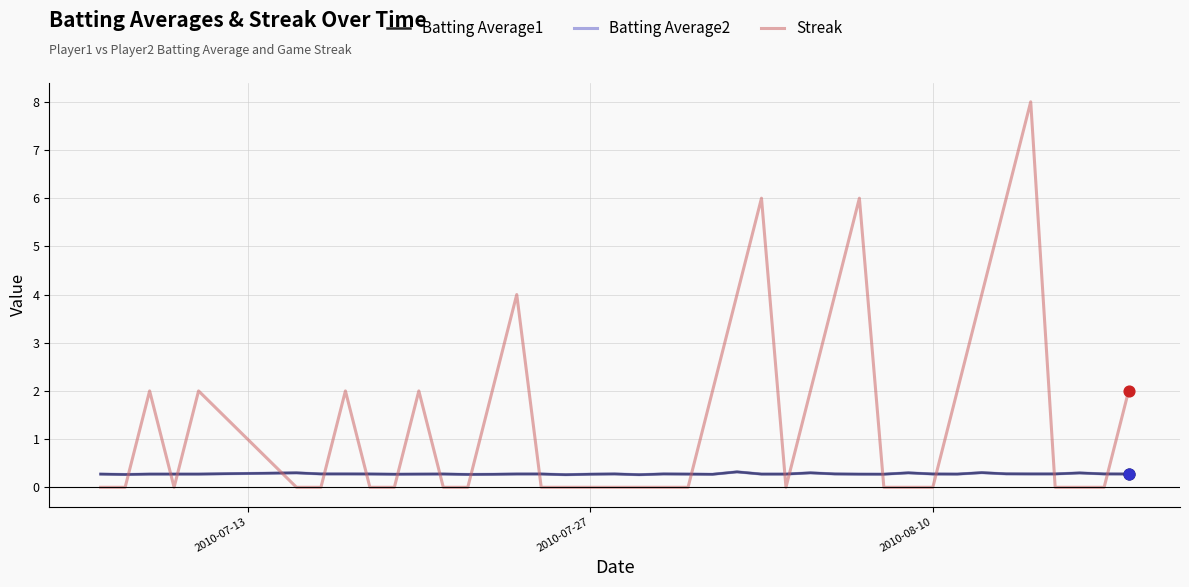

Which series has the largest total across all categories?

Streak